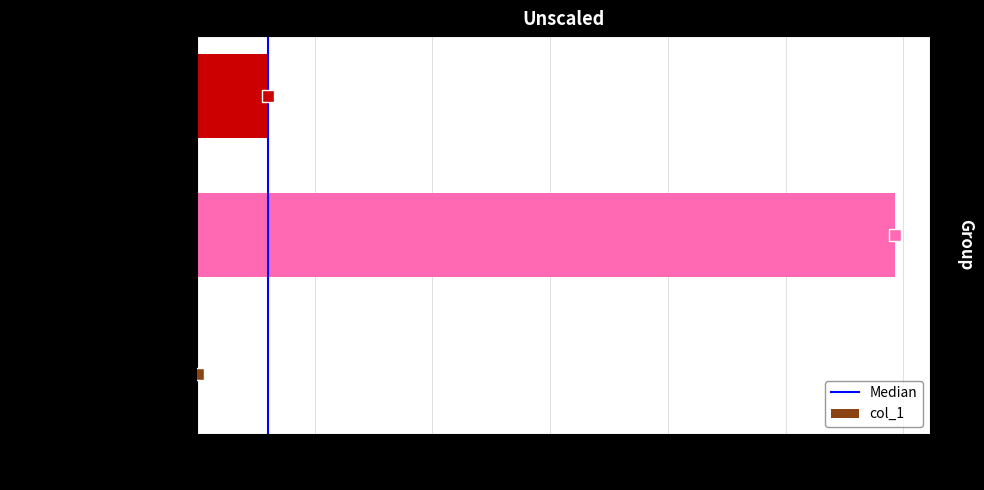

Read the value at zheng-guo-shan-cai-lang.

593